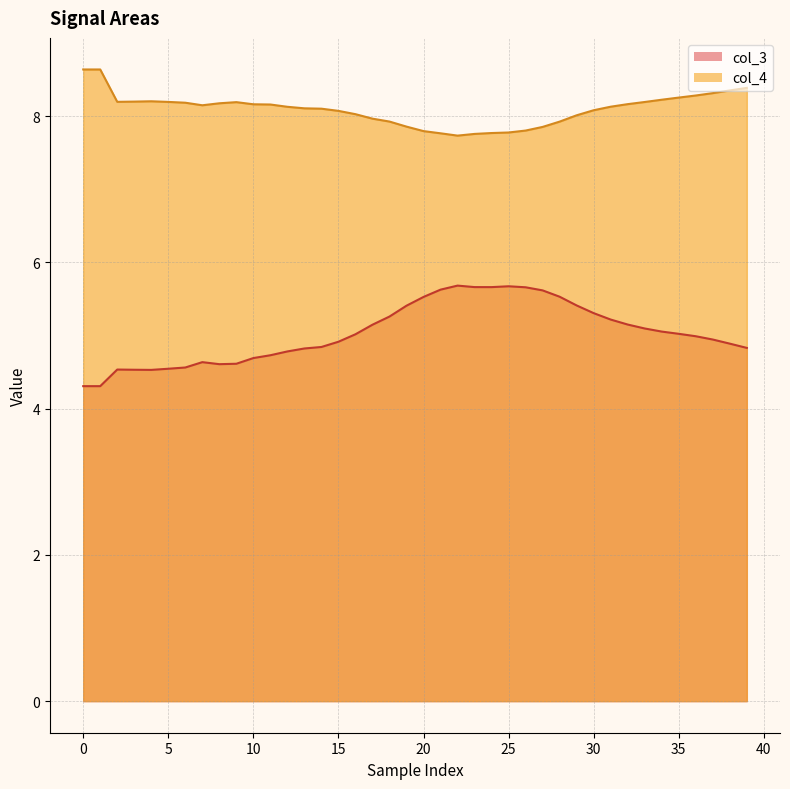

What is the average value of the col_3 series?

5.0